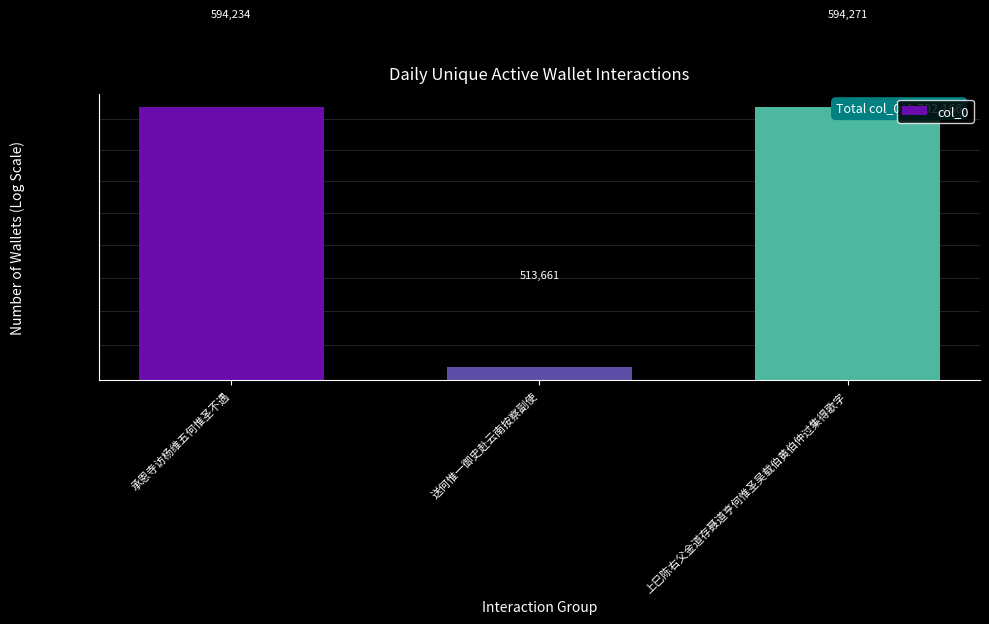

True or false: the data shows 336619 at 承恩寺访杨维五何惟圣不遇.

False